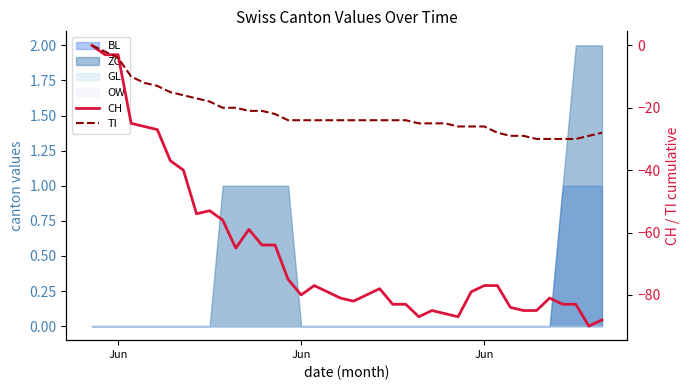

How many data points does each series have?

40